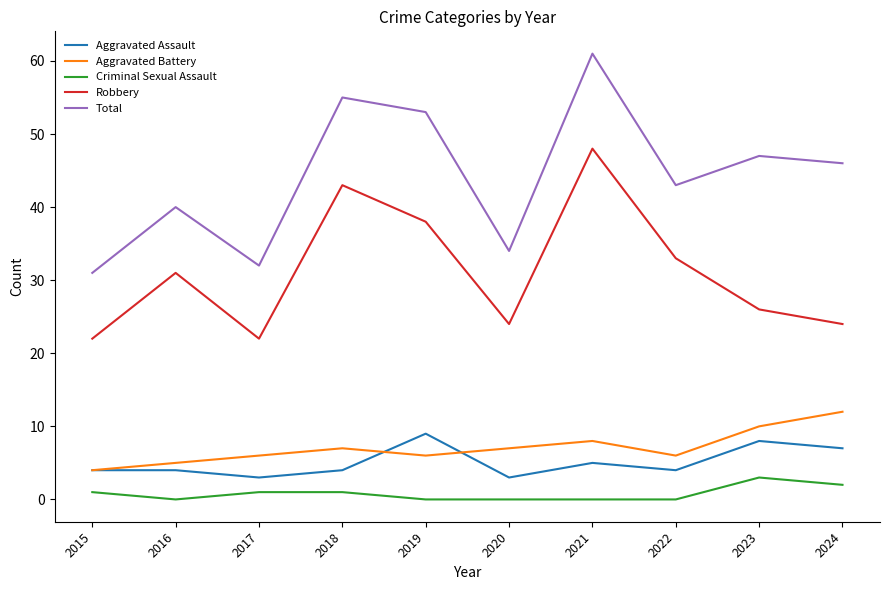

What is the difference between the highest and lowest values at 2017?

31